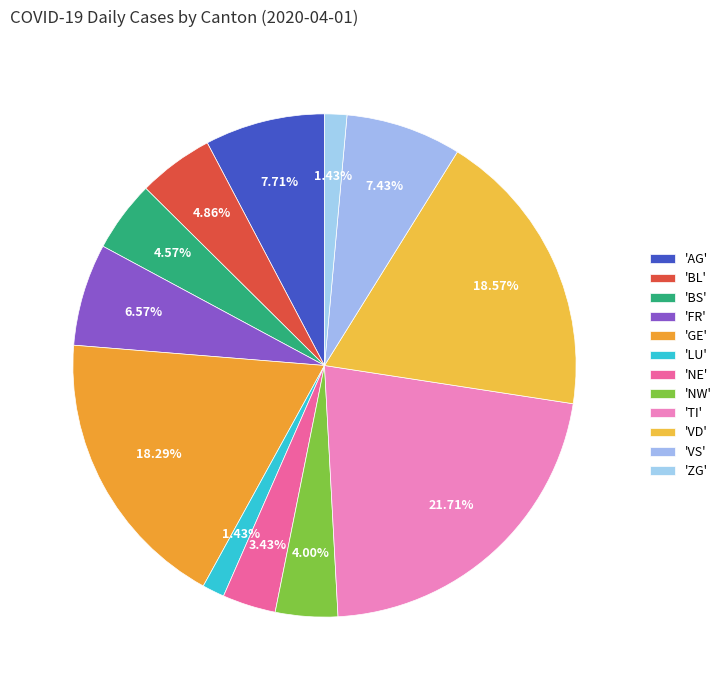

How many segments does this pie chart have?

12